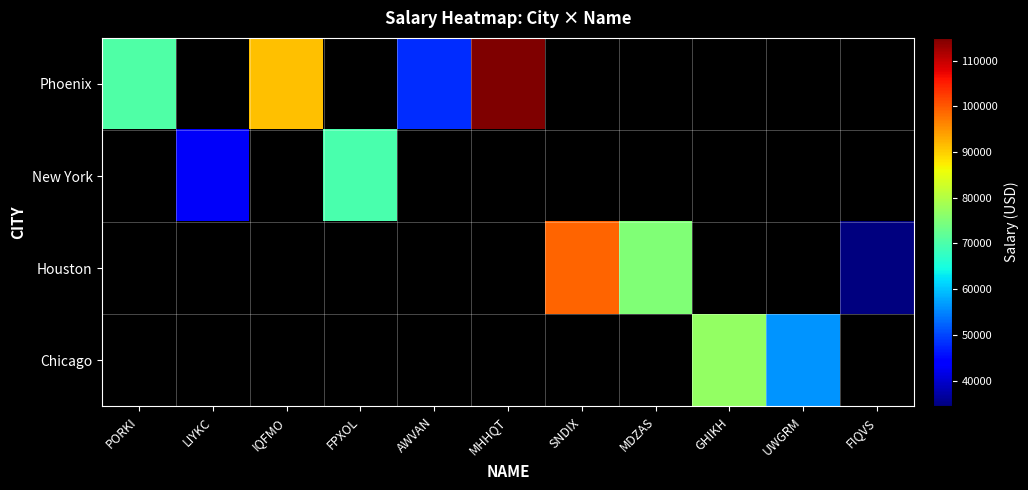

Which series has the widest spread of values?

Phoenix